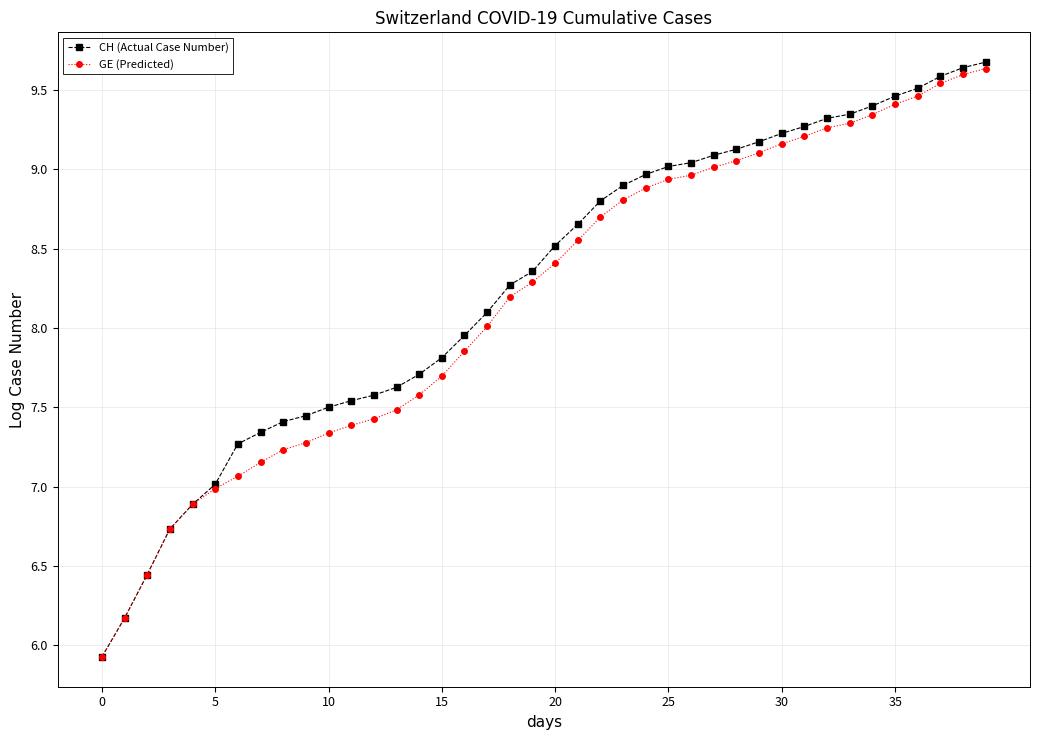

What is the value of the CH (Actual Case Number) point at the 31st from the left?

9.2